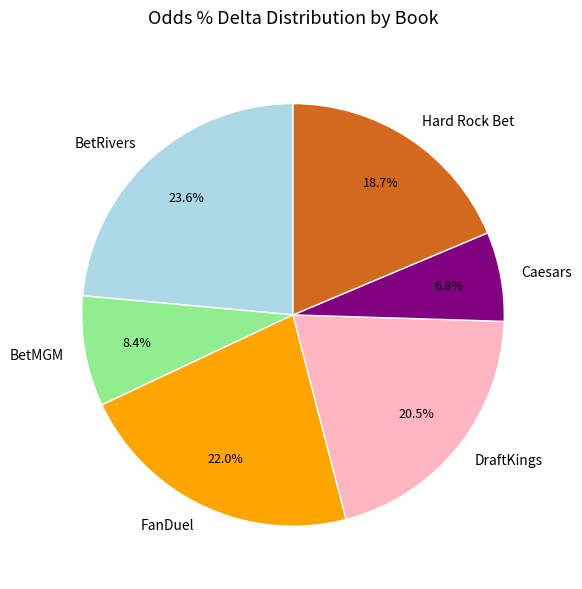

Which category has the smallest portion of the pie?

Caesars